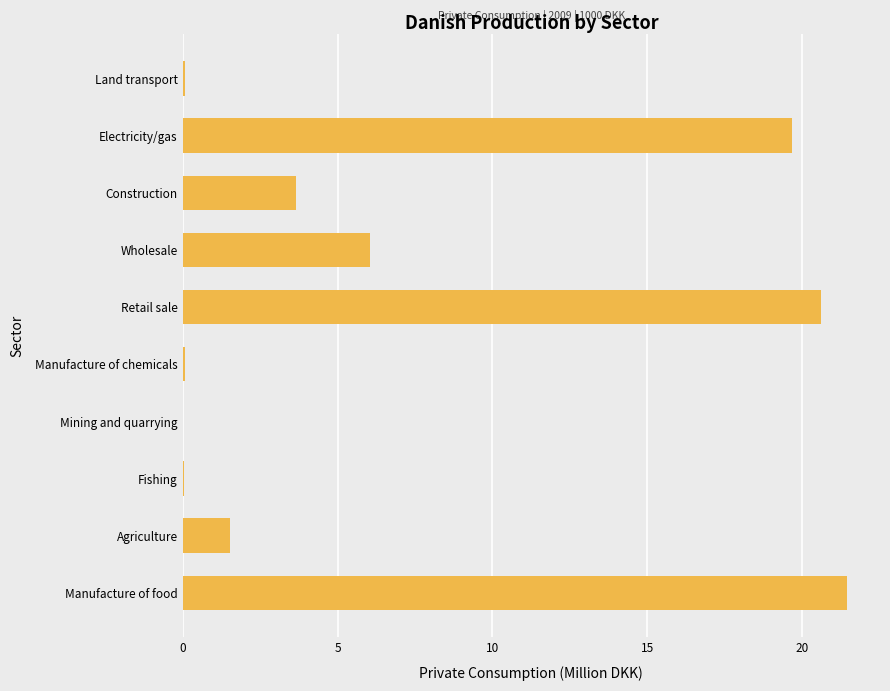

Which has a higher value, Manufacture of food or Wholesale?

Manufacture of food